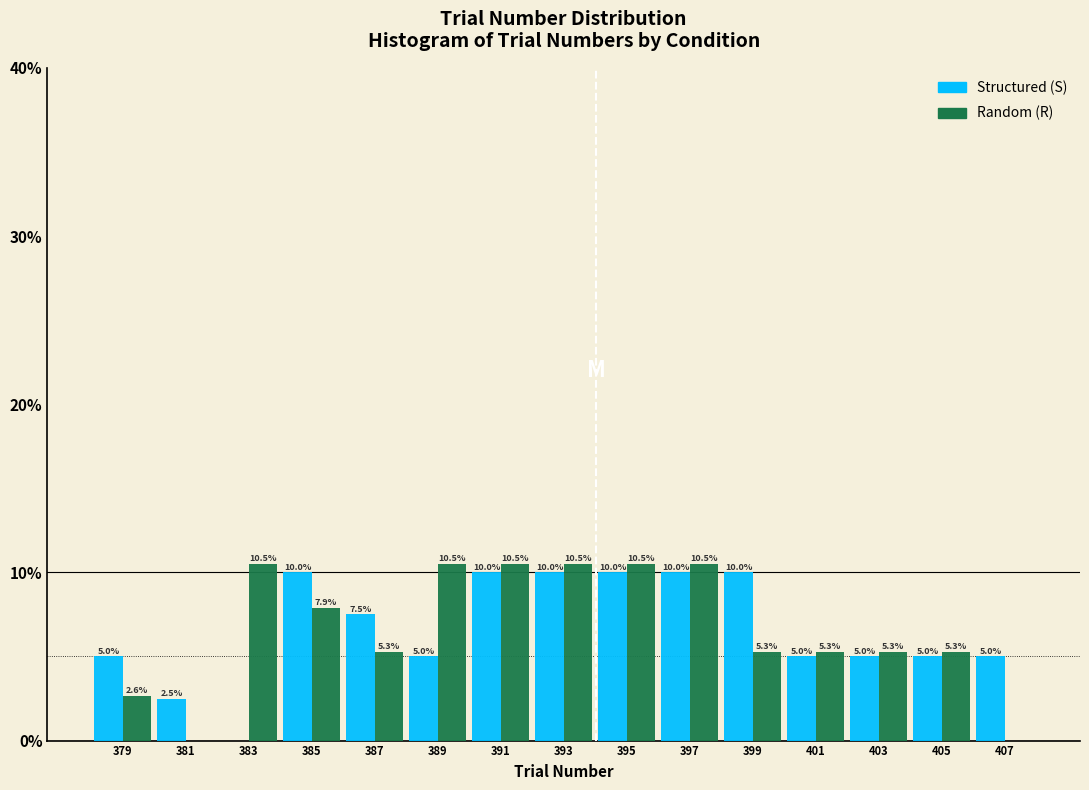

Reading right to left, what are all the values shown in this chart?

Structured: 407=5.0	405=5.0	403=5.0	401=5.0	399=10.0	397=10.0	395=10.0	393=10.0	391=10.0	389=5.0	387=7.5	385=10.0	383=0.0	381=2.5	379=5.0
Random: 407=0.0	405=5.3	403=5.3	401=5.3	399=5.3	397=10.5	395=10.5	393=10.5	391=10.5	389=10.5	387=5.3	385=7.9	383=10.5	381=0.0	379=2.6